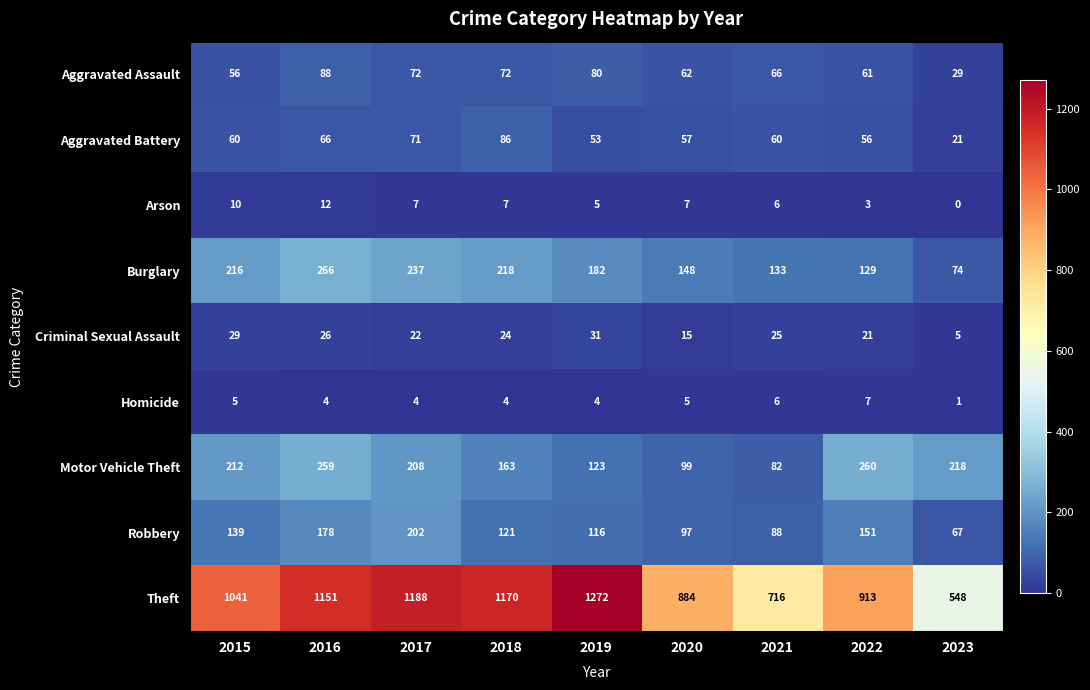

At which category does the chart reach its minimum across all series?

2023